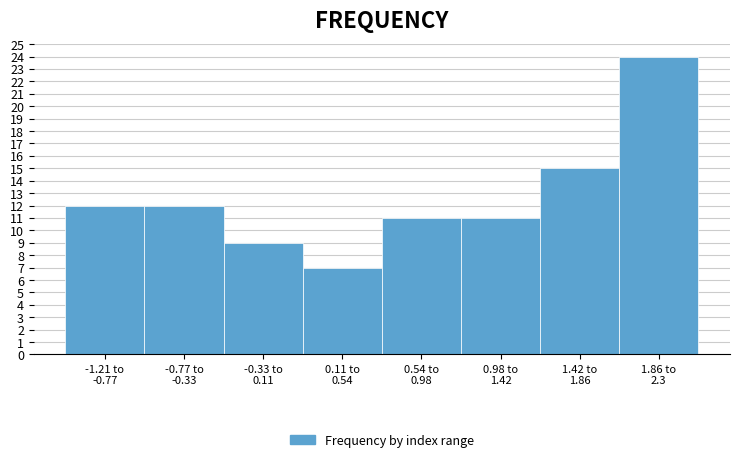

Reading right to left, transcribe all the data shown in this chart.

24	15	11	11	7	9	12	12